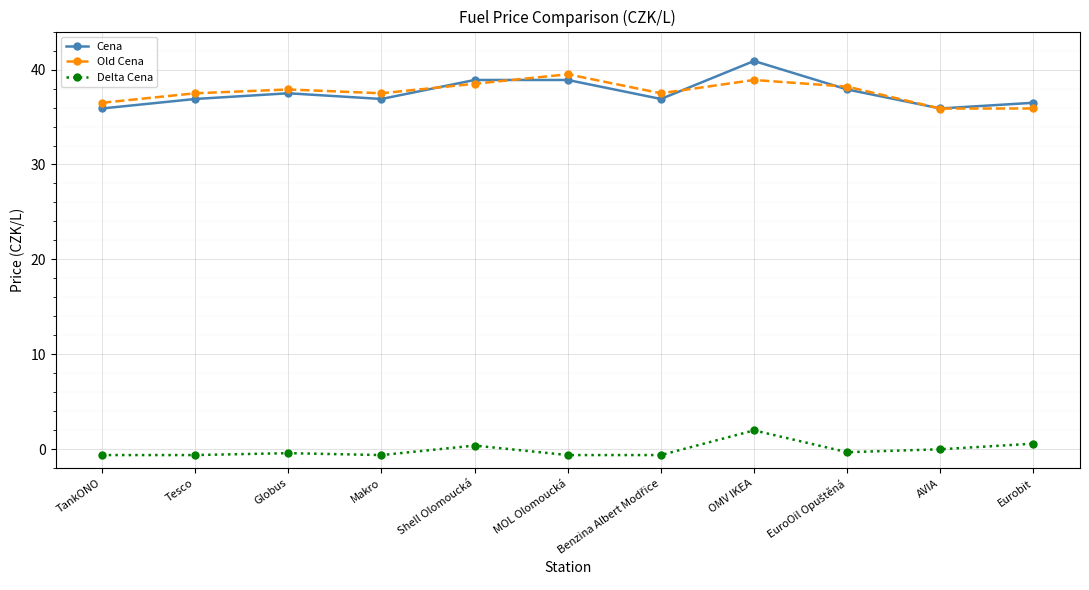

At which category is the sum across all series the highest?

OMV IKEA